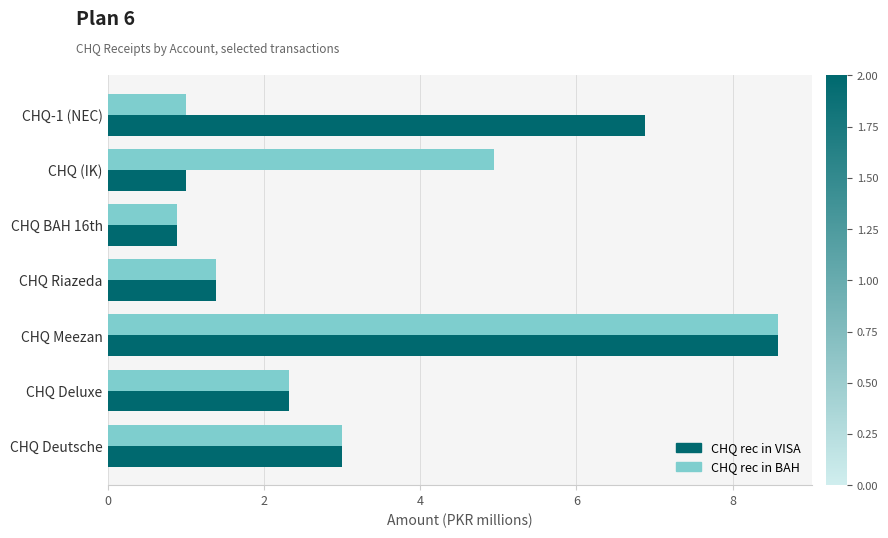

What is the sum of the CHQ rec in VISA values at CHQ BAH 16th and CHQ-1 (NEC)?

7.8